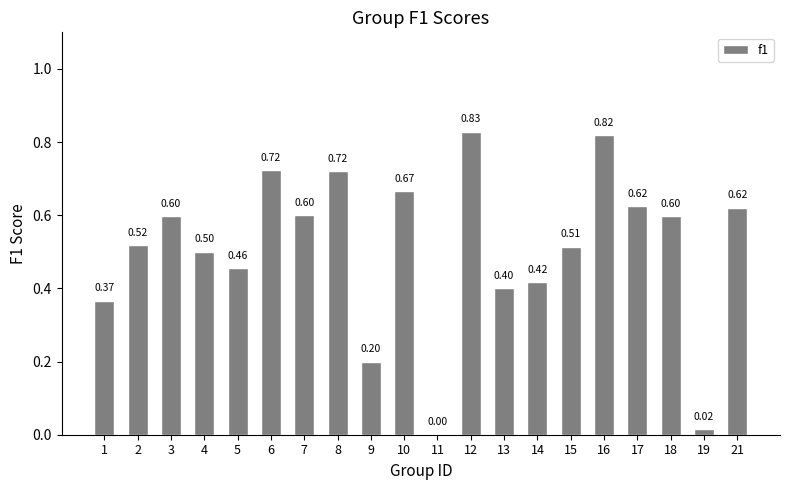

Are the bars horizontal?

No